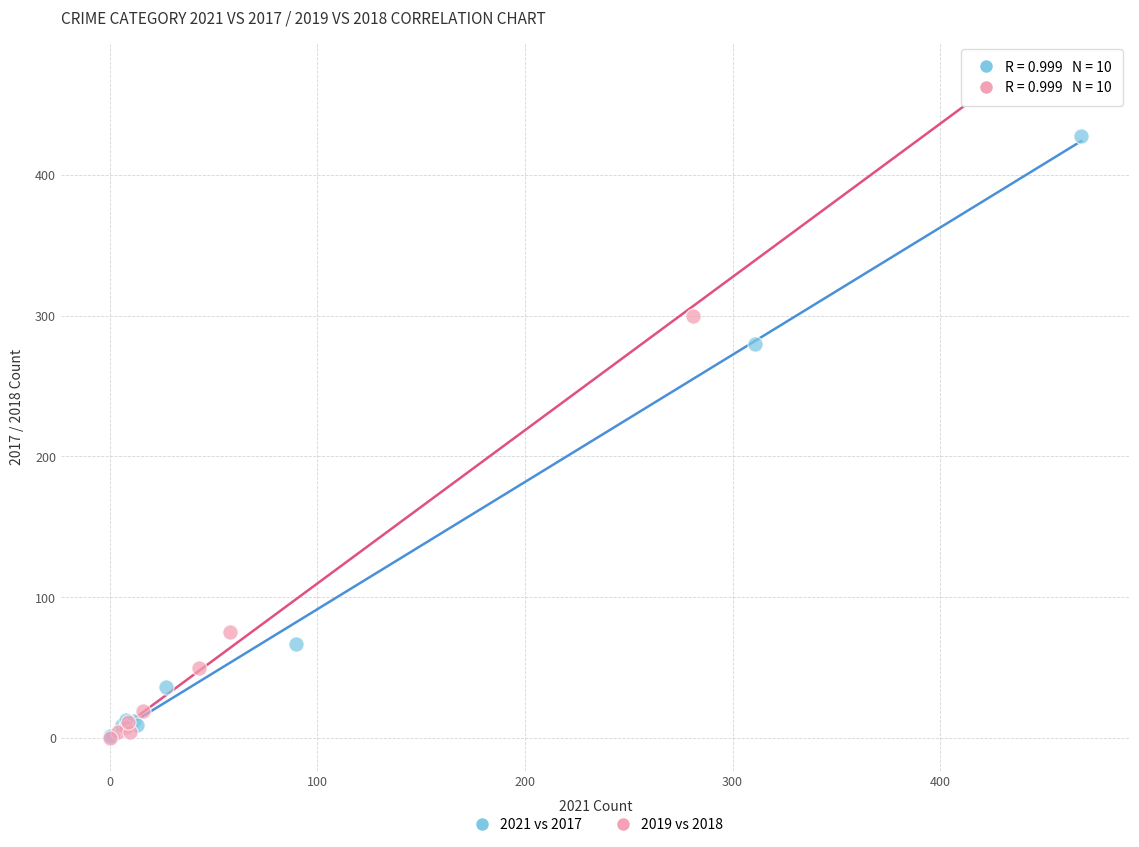

Which series contains the highest Y value?

2019 vs 2018